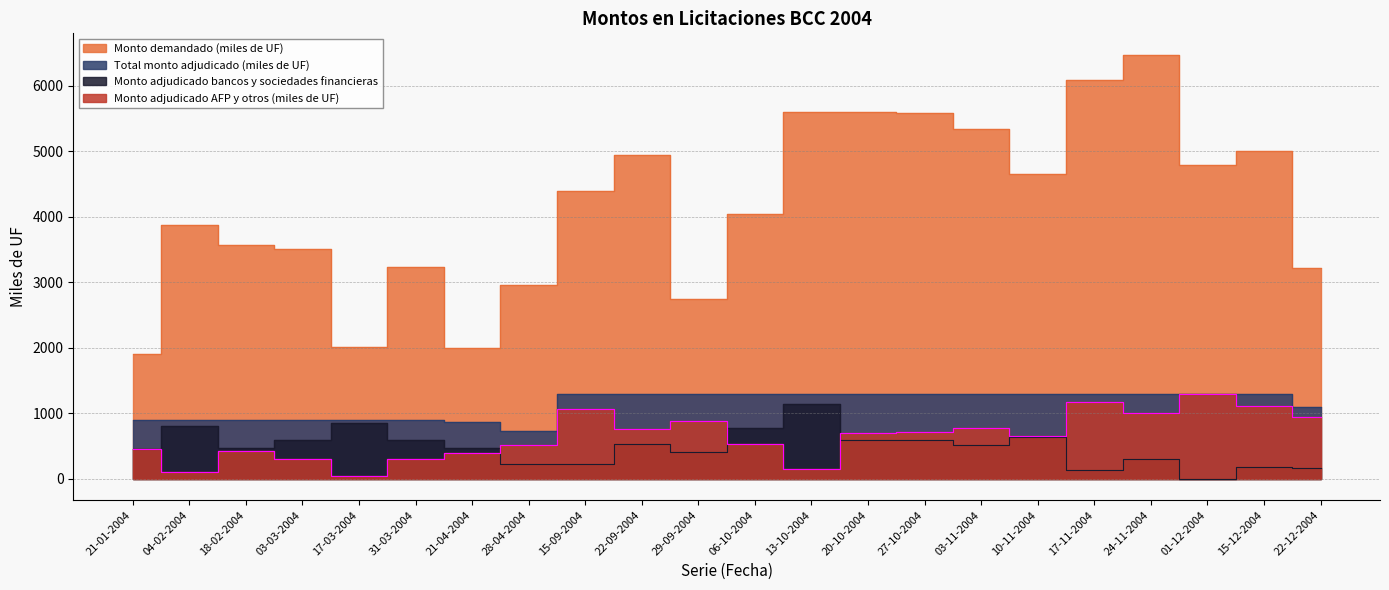

True or false: Total monto adjudicado (miles de UF) has a value of 730 at 28-04-2004.

True